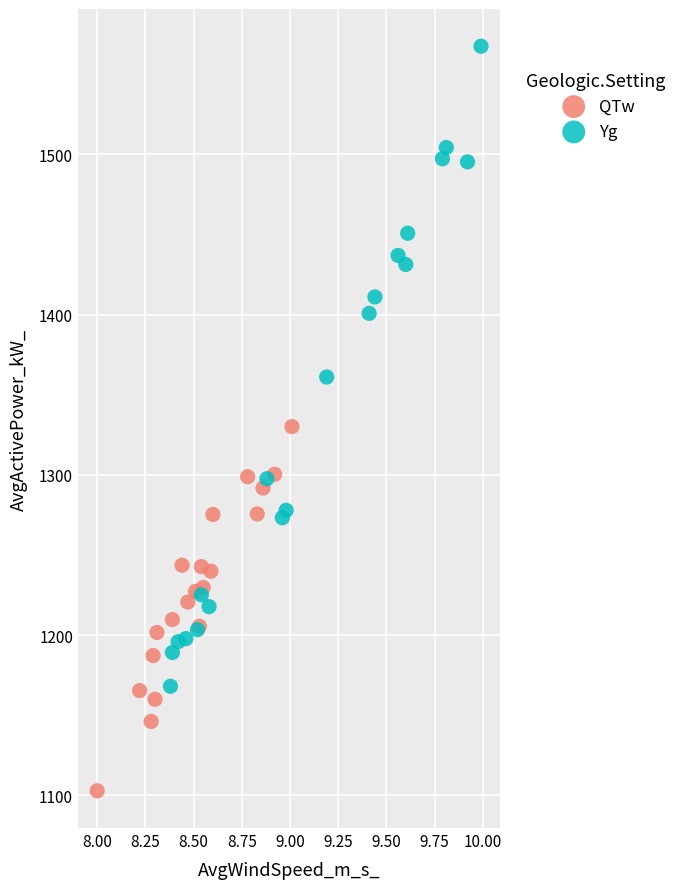

Which series reaches the minimum Y coordinate?

QTw